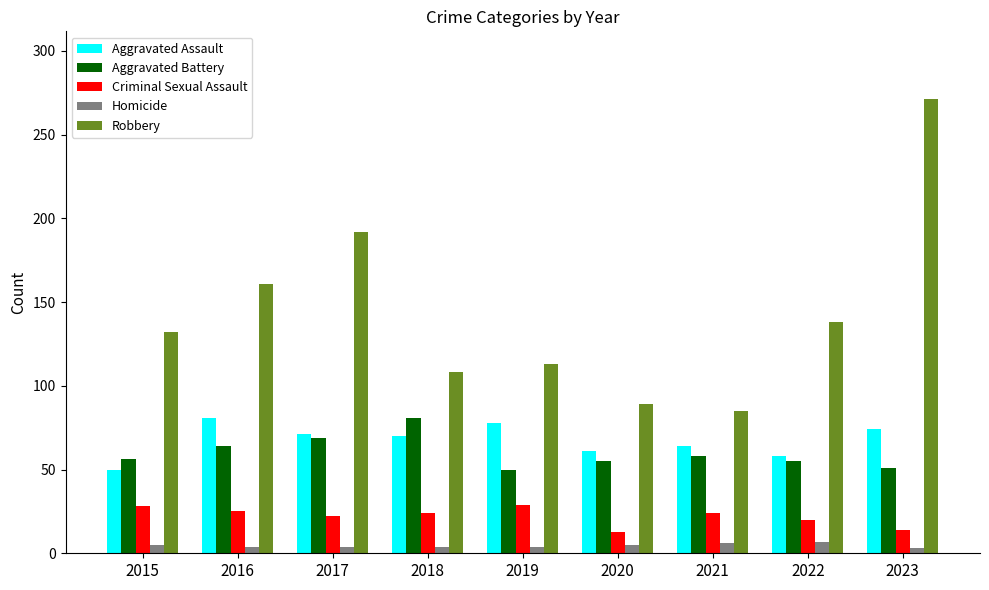

Is it true that Robbery equals 208 at 2015?

False